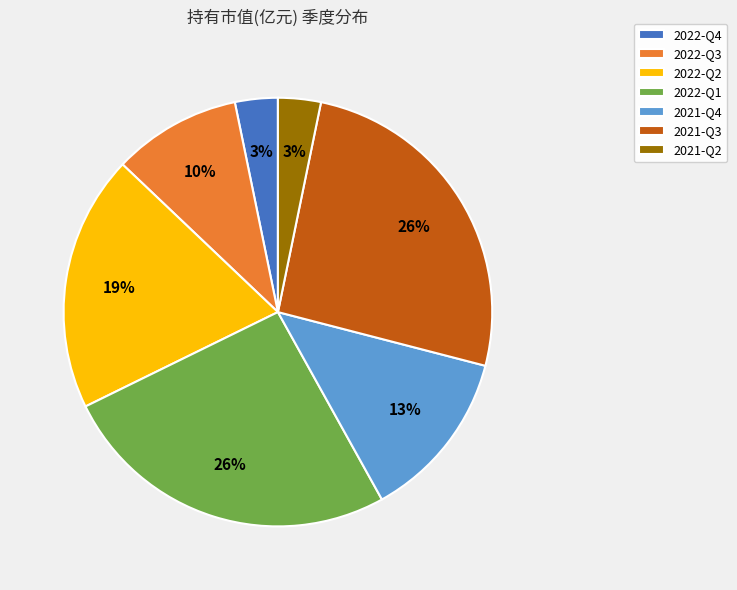

To the nearest percent, what is the difference between the largest and smallest slice percentages?

23%